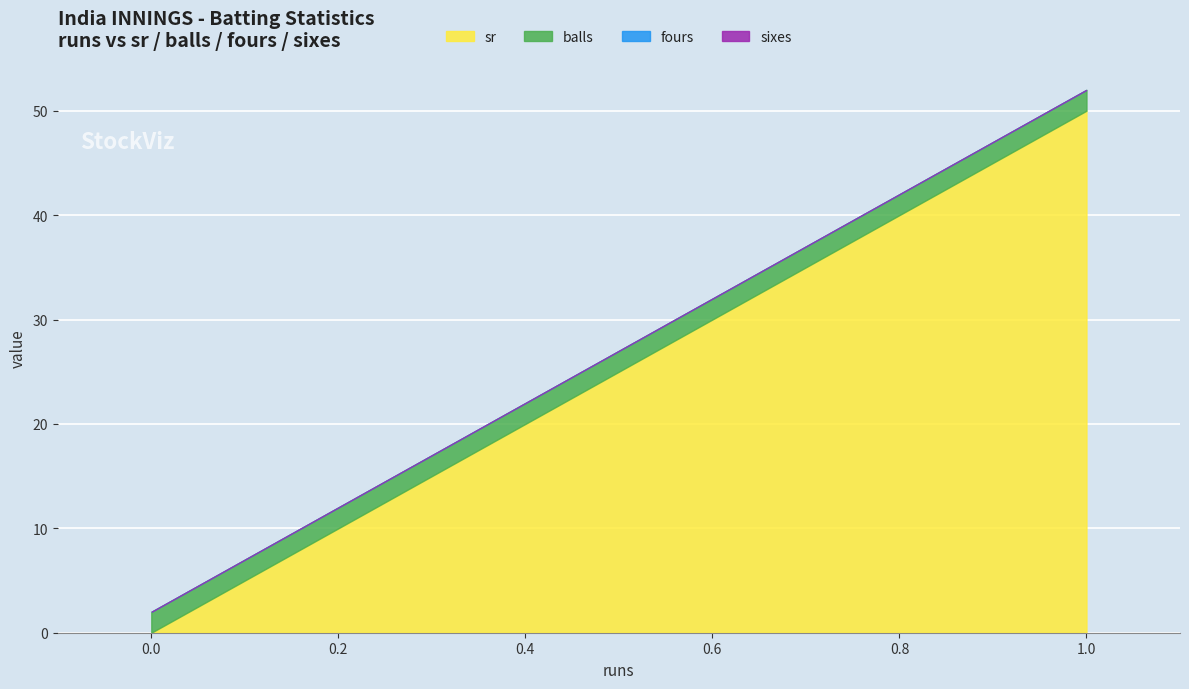

Which series changed the most between 0 and 1?

sr